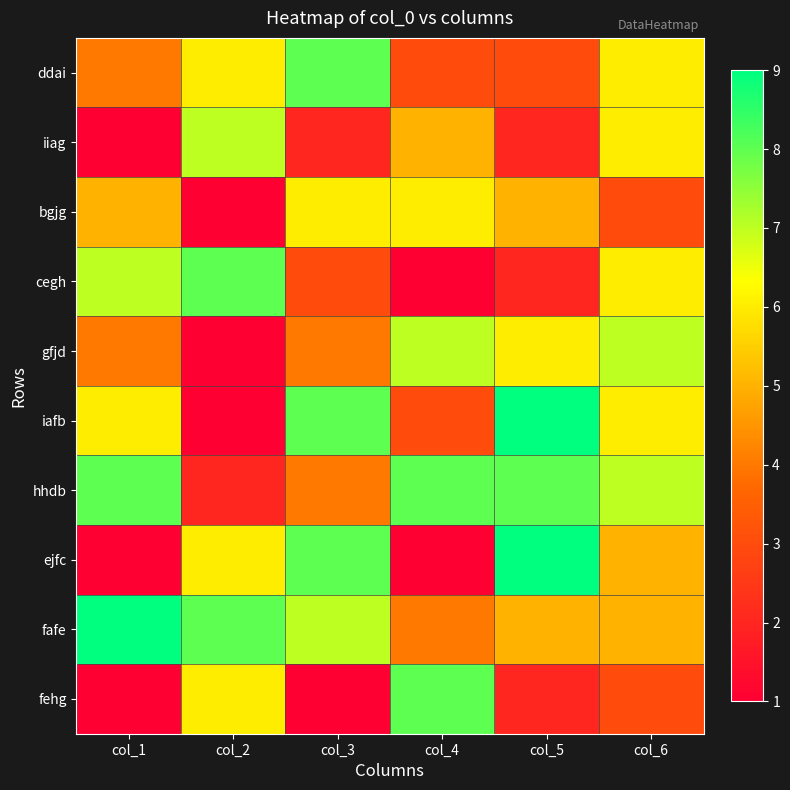

At col_3, list the series in order from smallest to largest.

fehg, iiag, cegh, gfjd, hhdb, bgjg, fafe, ddai, iafb, ejfc